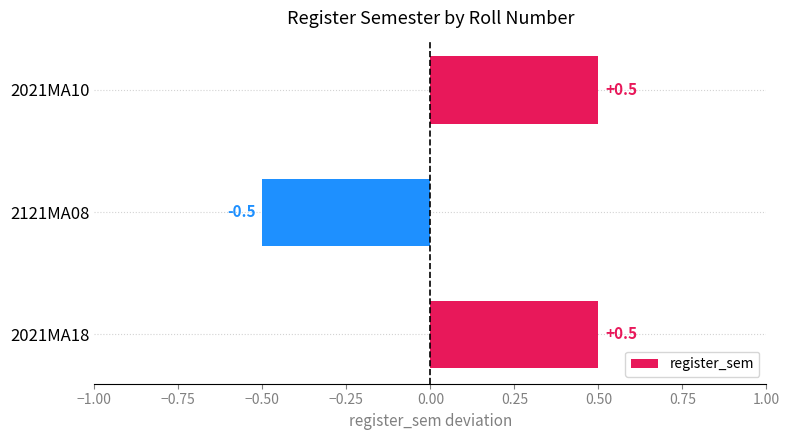

What is the difference between the values at 2021MA18 and 2121MA08?

1.0